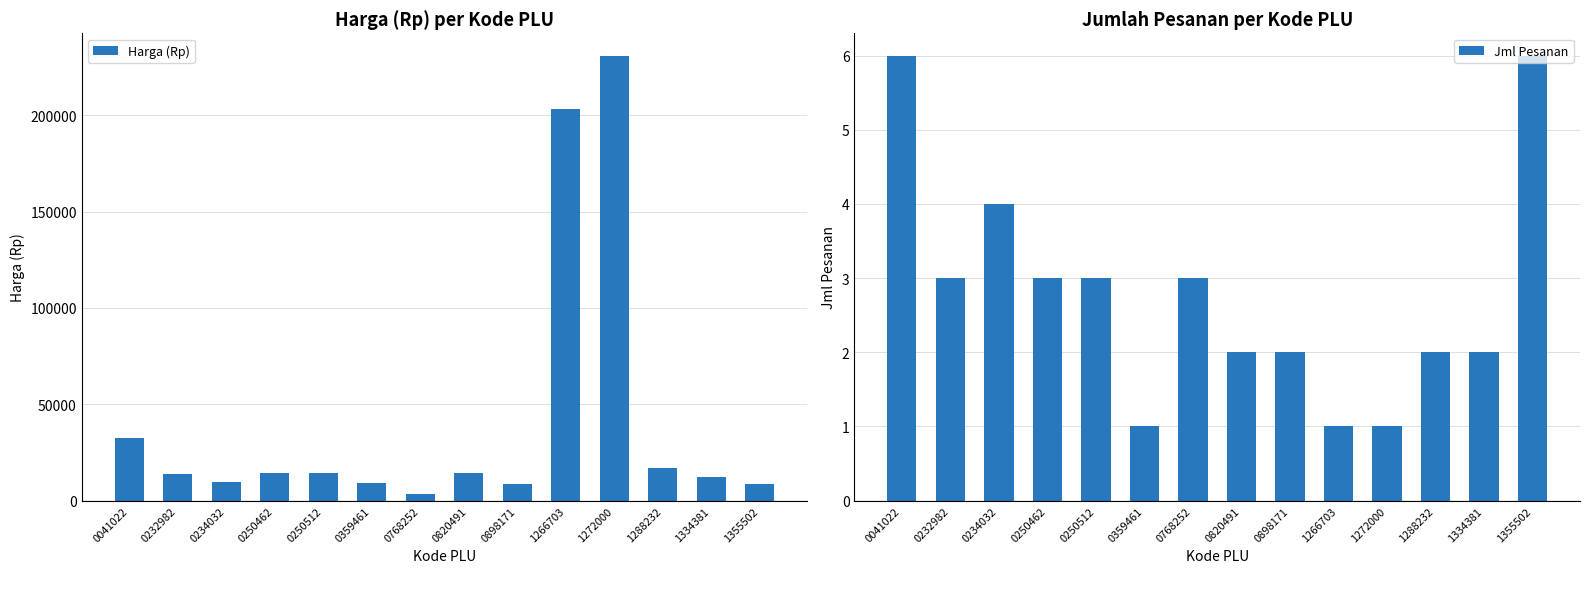

What is the difference between the highest and lowest values at 0359461?

8899